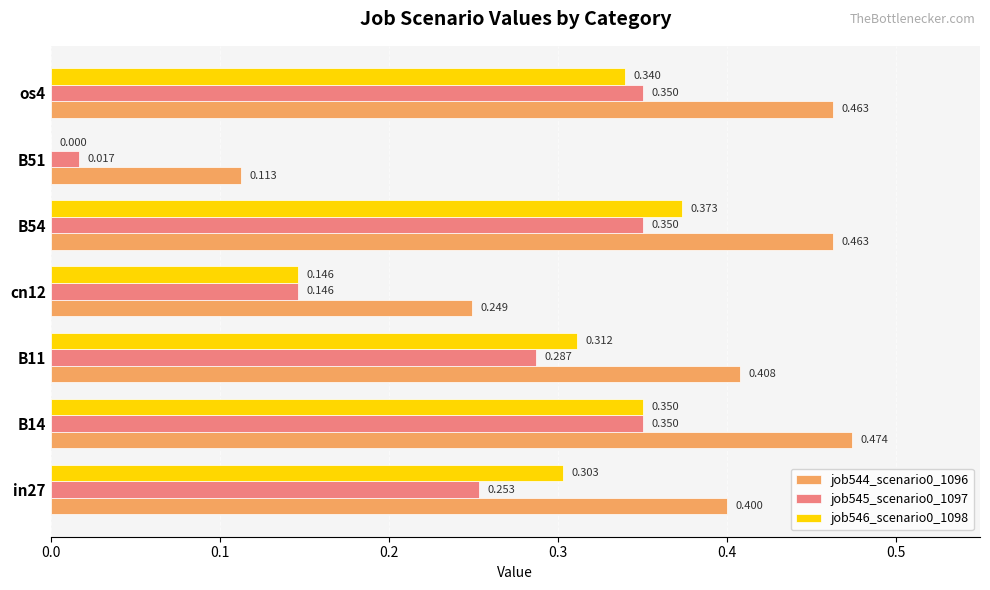

How many data points does each series have?

7